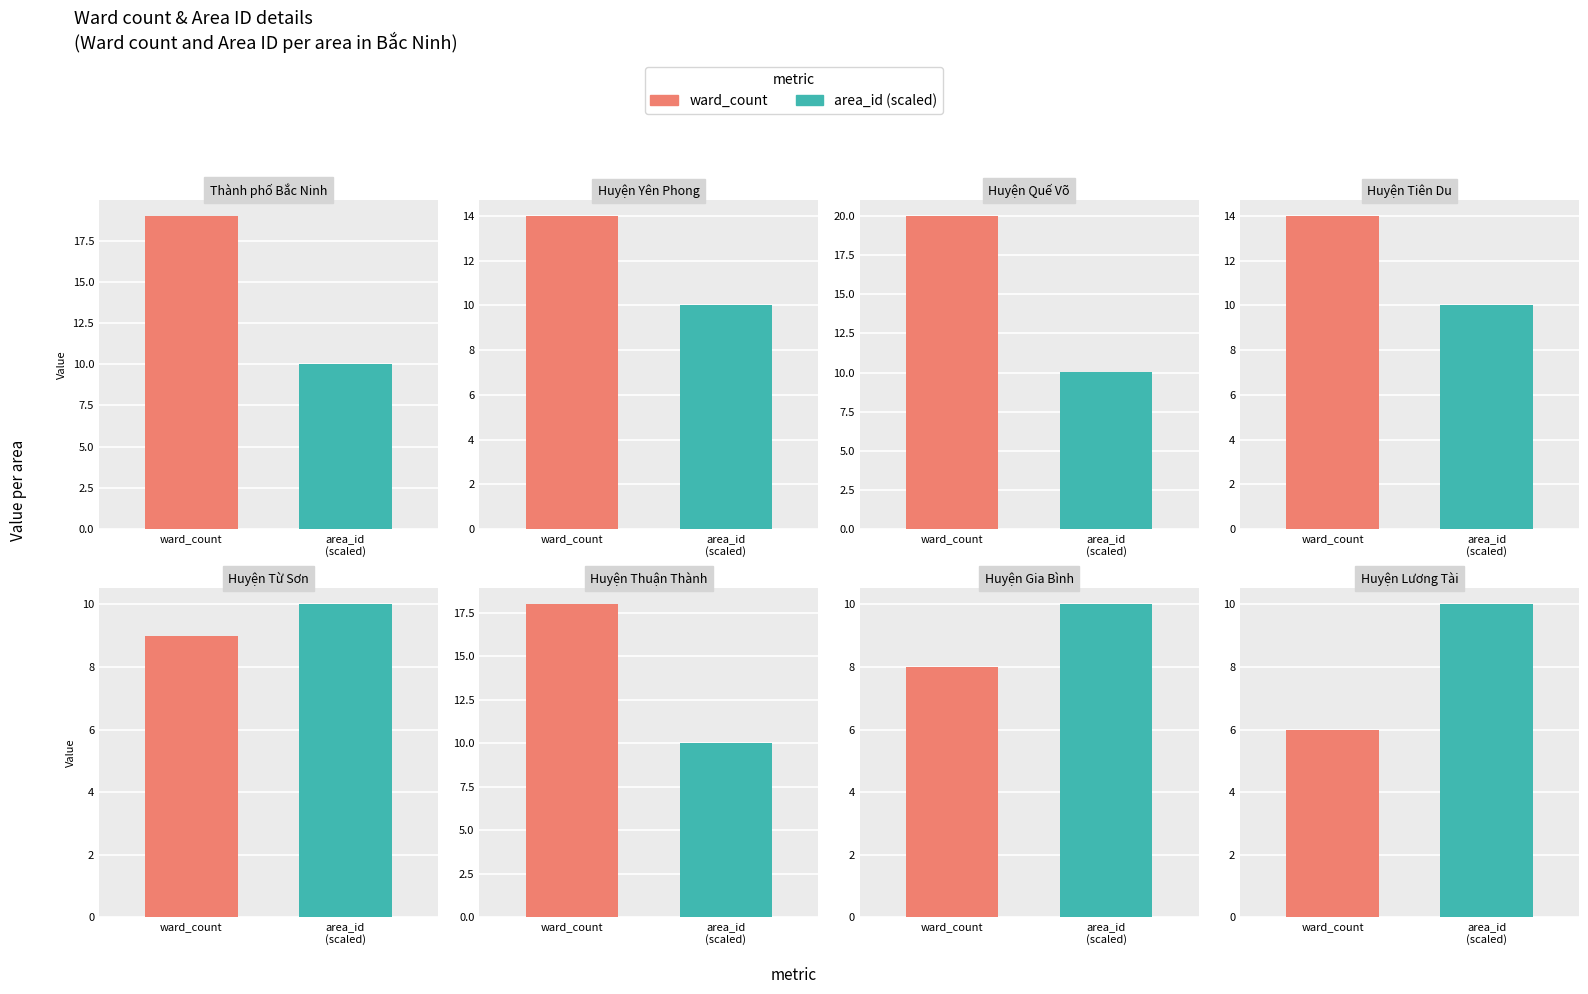

How many data points are above 14?

3